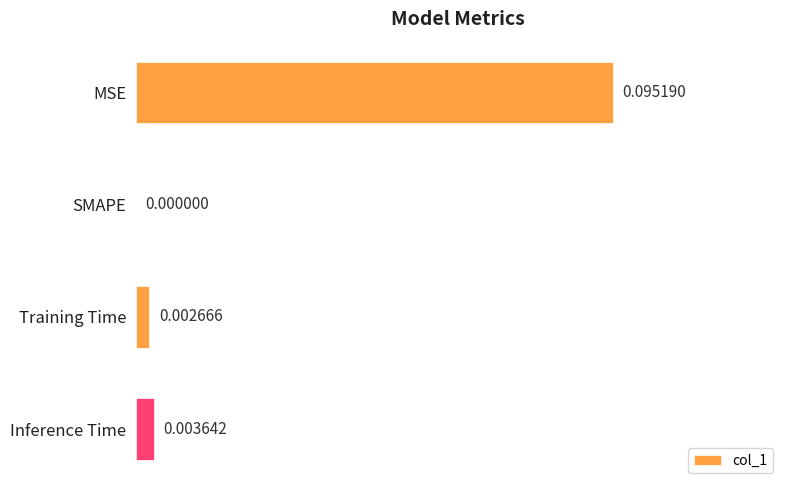

At which label is the value closest to 0?

SMAPE